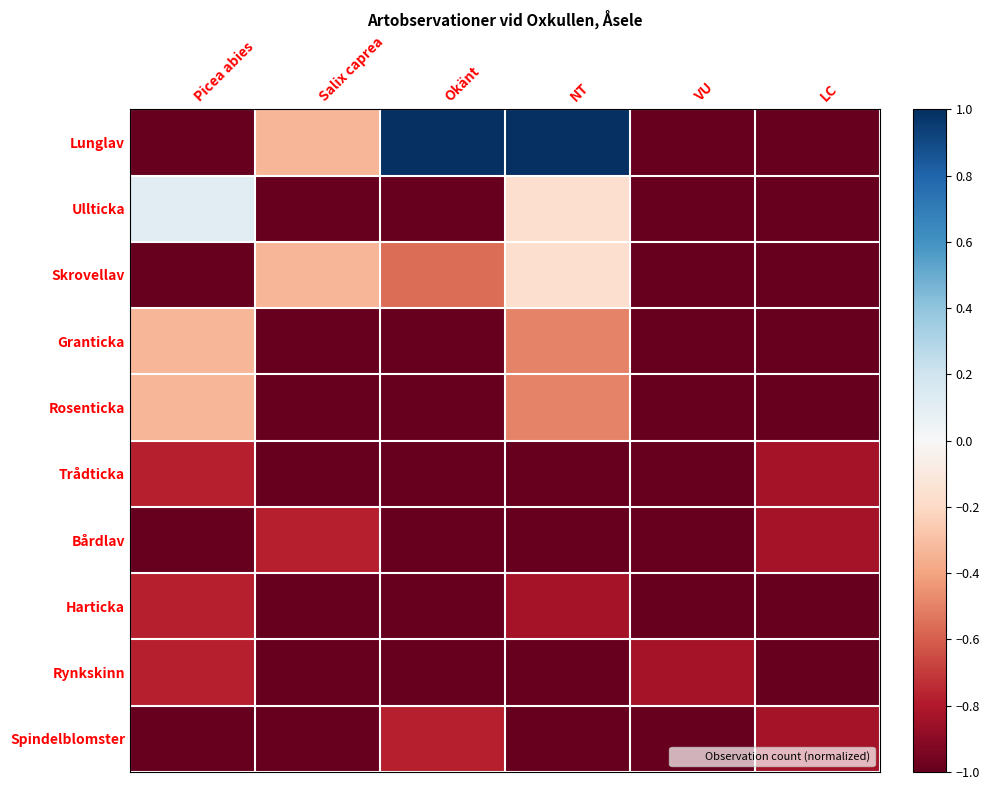

What is the difference between the highest and lowest values at Salix caprea?

0.7